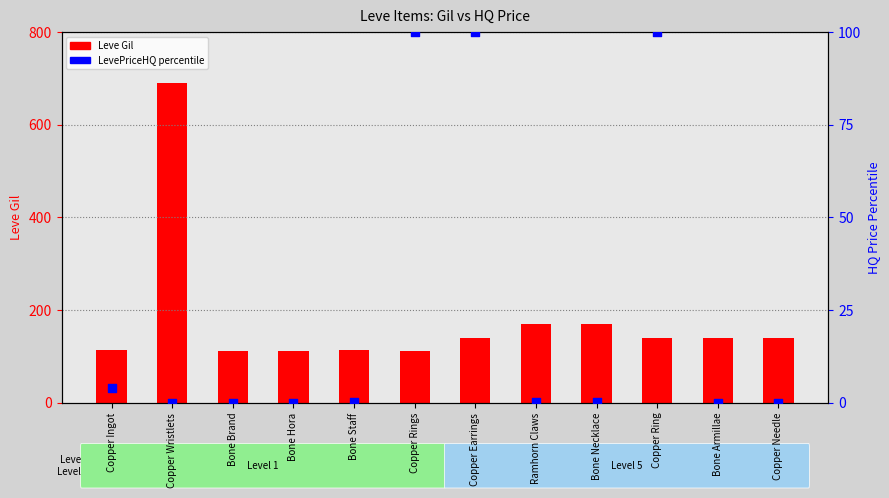

Which series contains the highest Y value?

Leve Gil